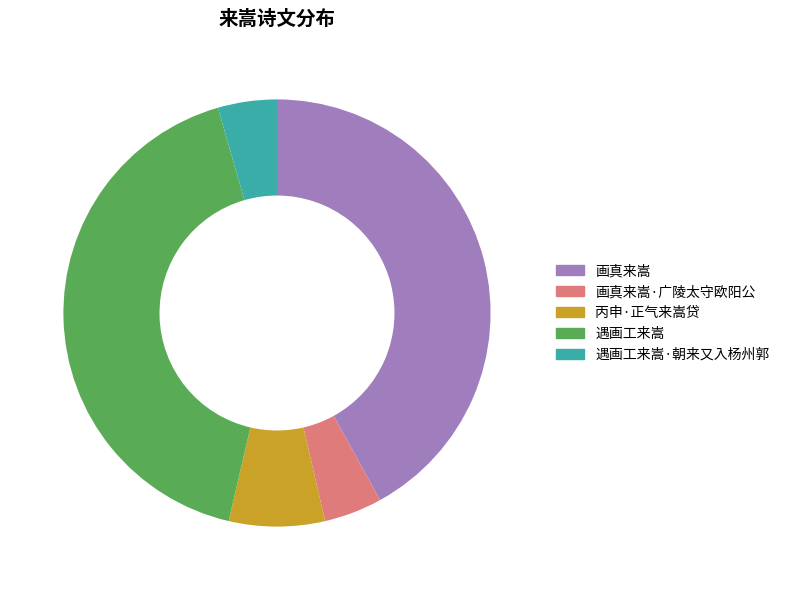

Does any single category account for the majority?

No